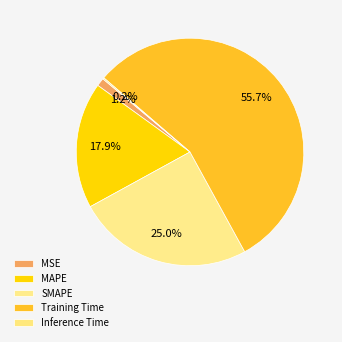

True or false: Inference Time accounts for 9% of the total.

False